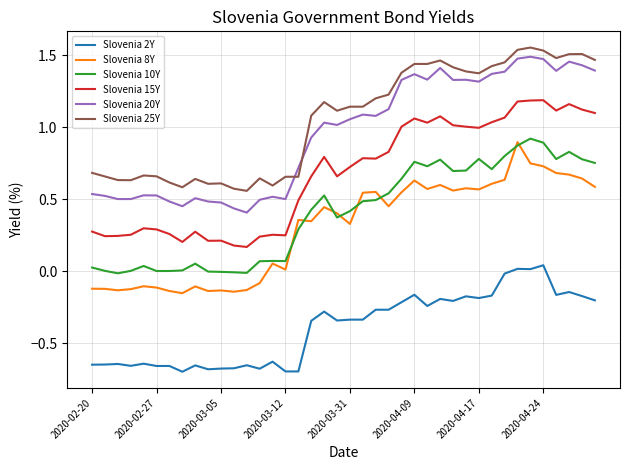

True or false: Slovenia 20Y and Slovenia 2Y cross at least once.

False